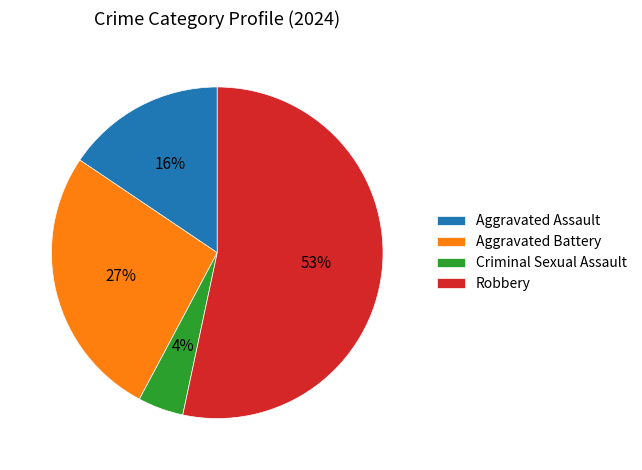

To the nearest percent, what portion does Robbery represent?

53%